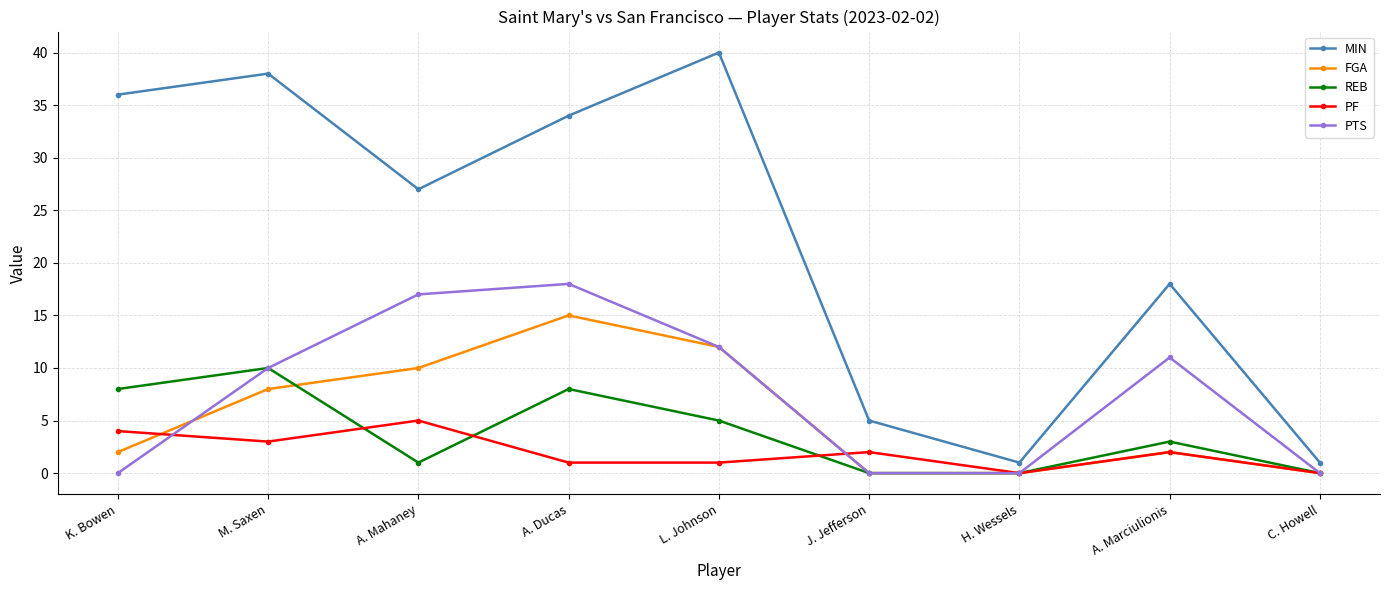

At which category is the sum across all series the highest?

A. Ducas